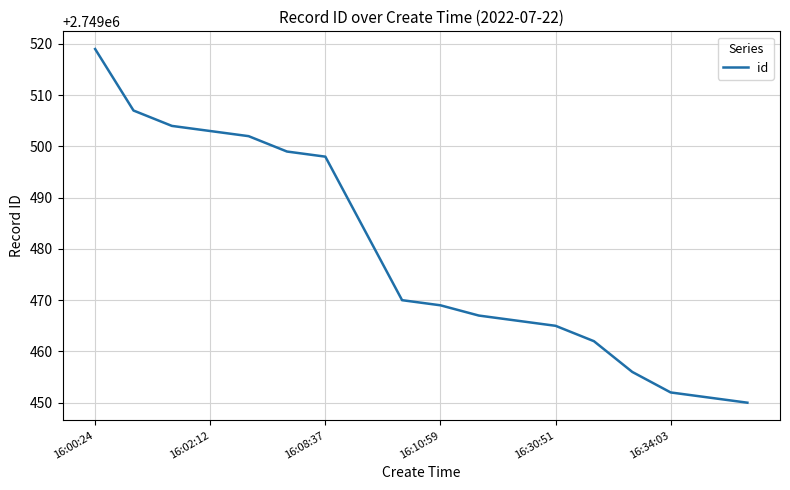

What is the greatest value displayed?

2749519